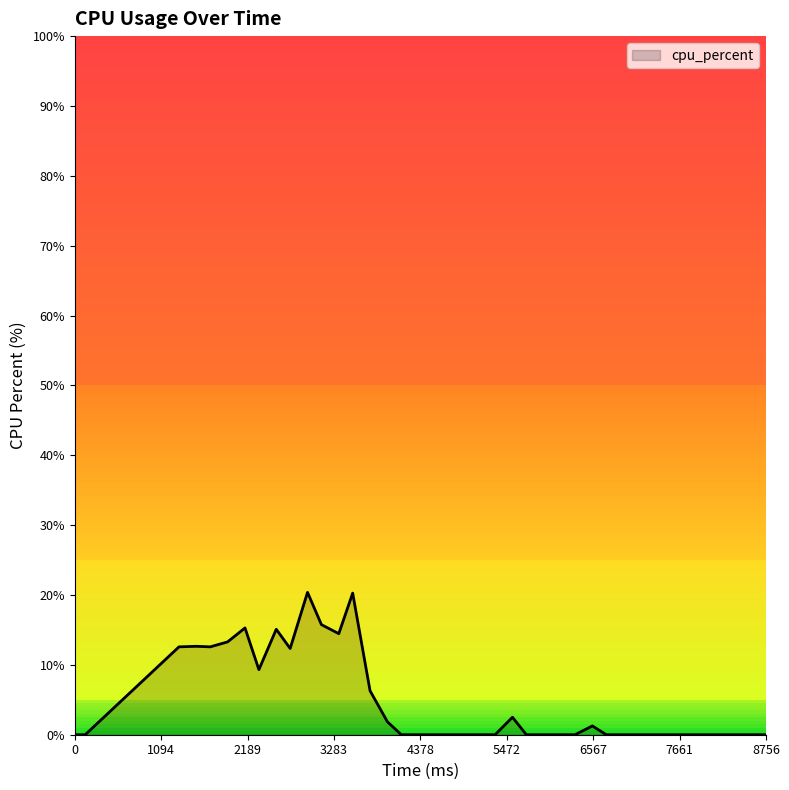

Does the chart have visible grid lines?

No